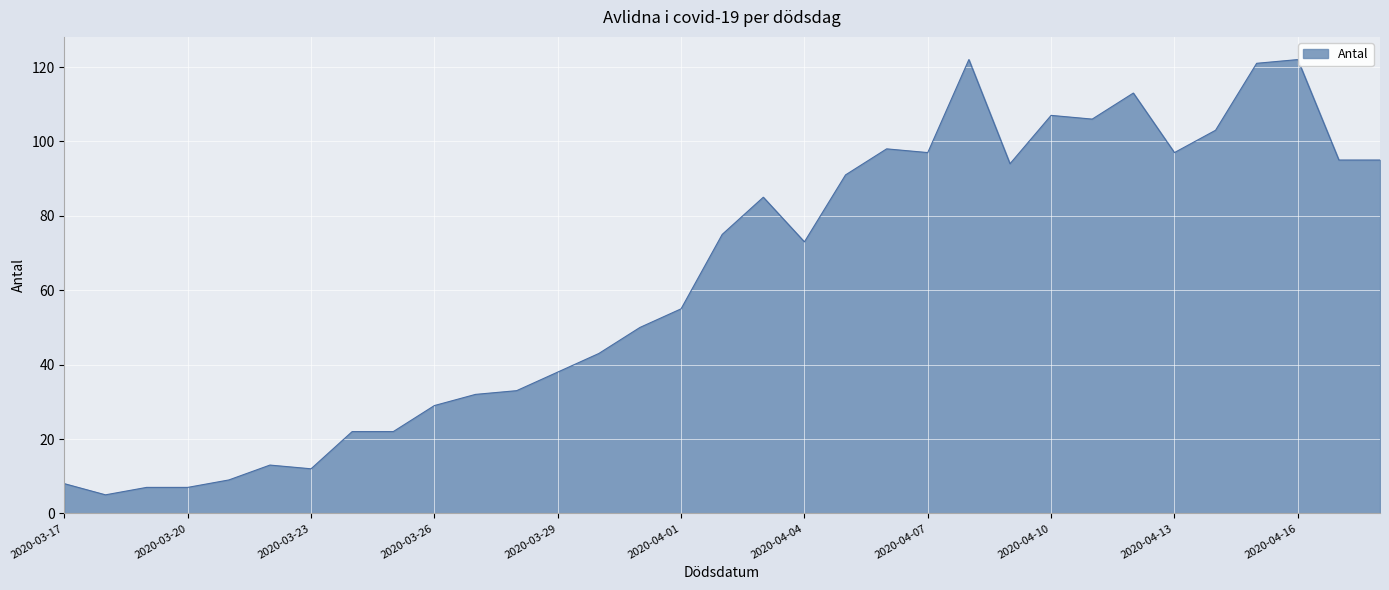

What is the greatest value displayed?

122